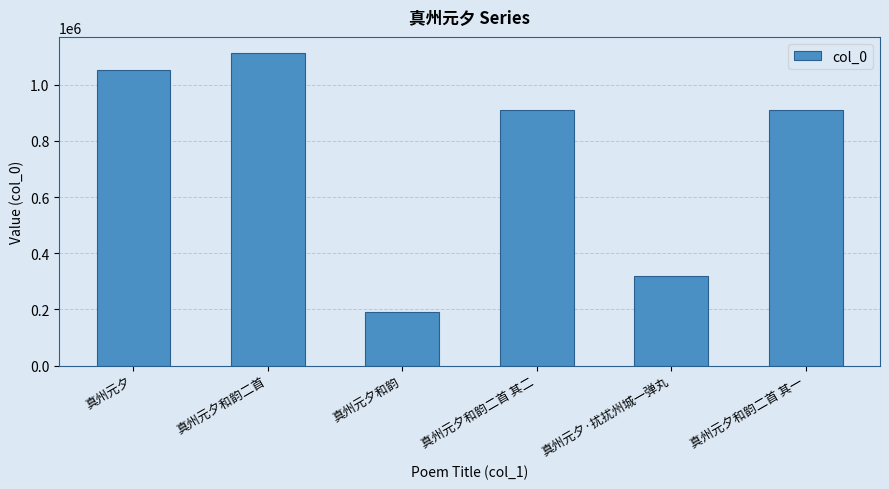

Count the number of categories in the chart.

6